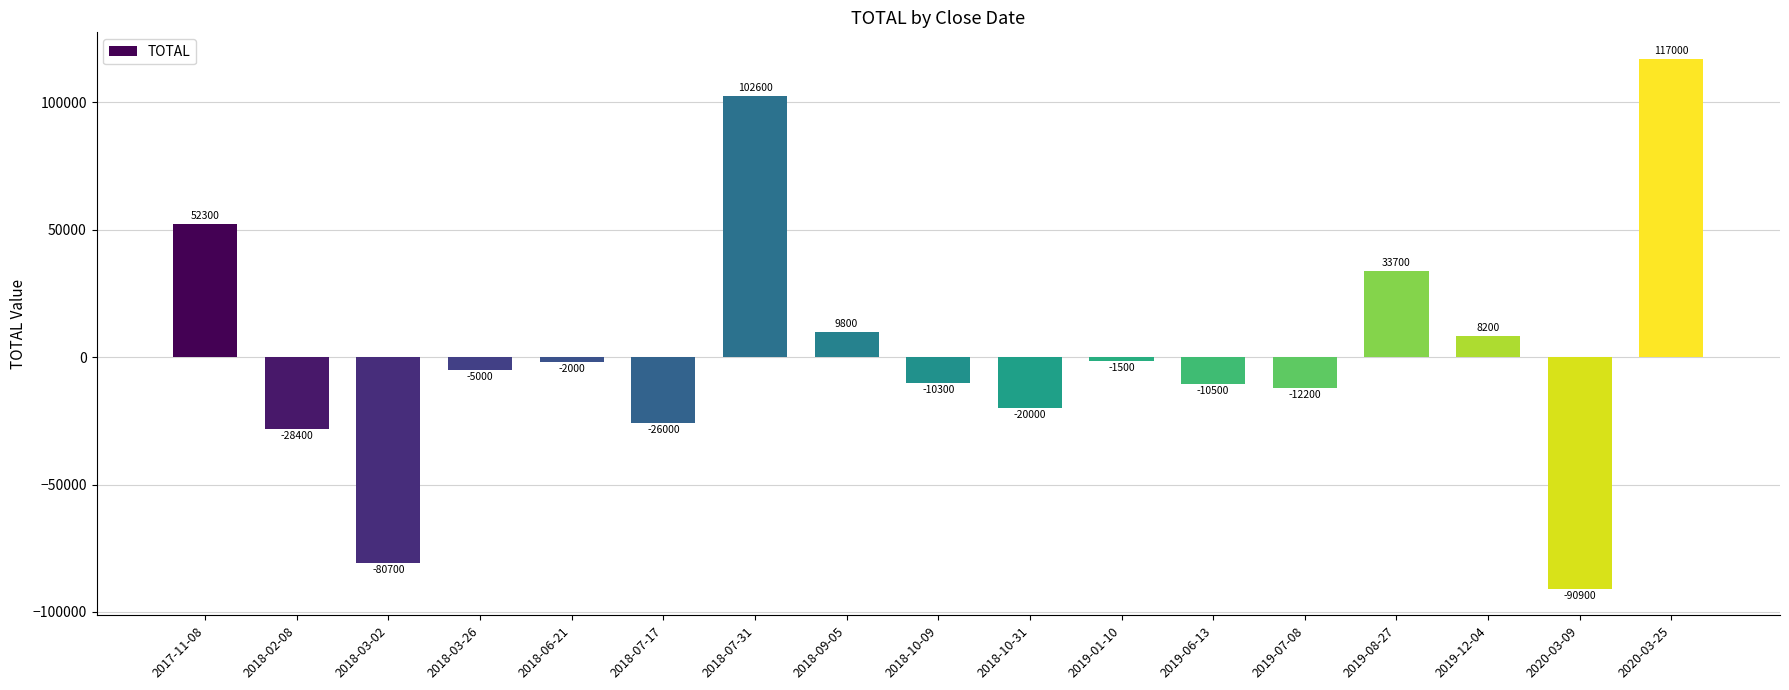

How many values exceed -5000?

8